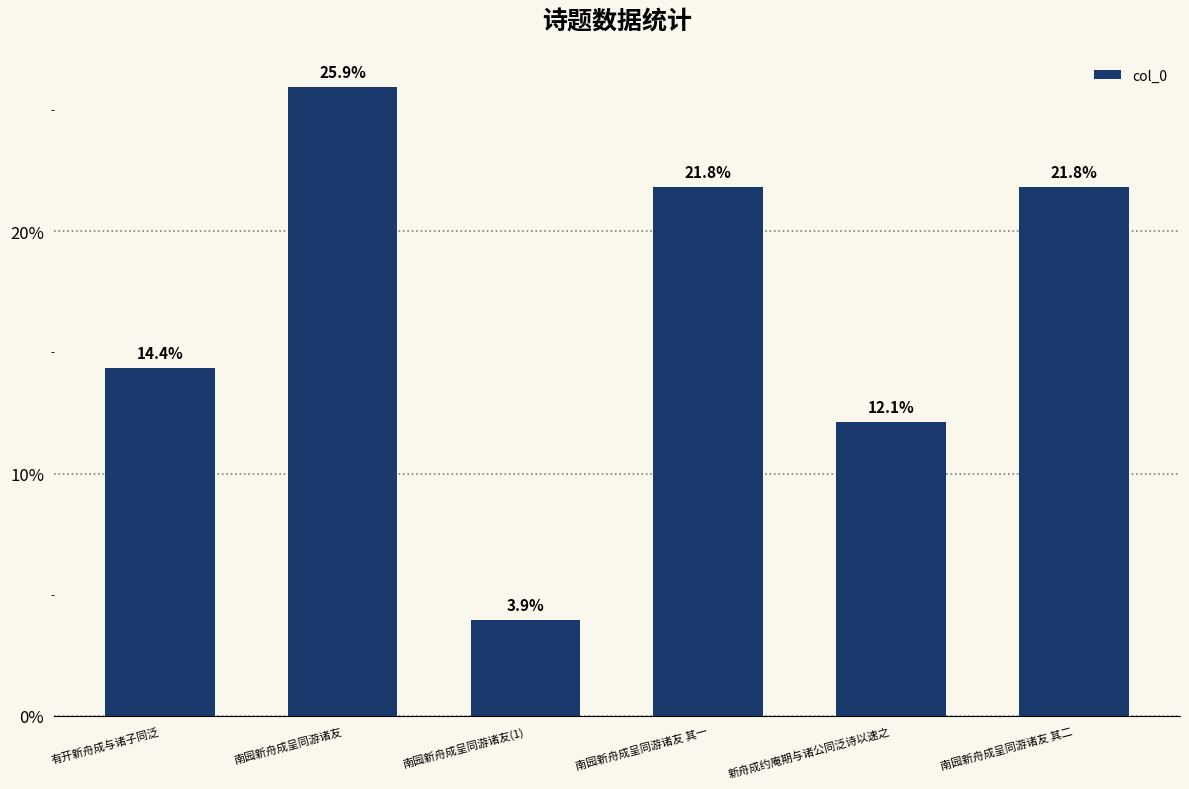

Are the bars grouped side by side (vs. stacked)?

No